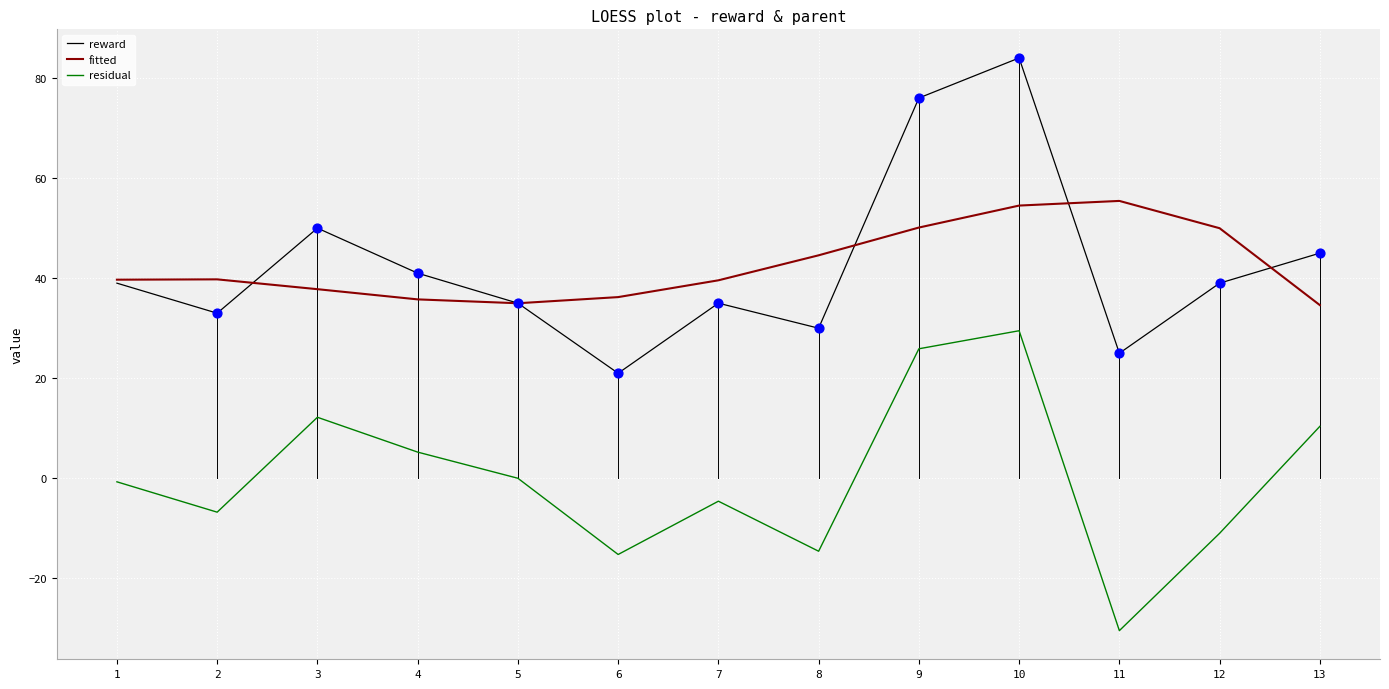

Which series changed the most between 6 and 9?

reward